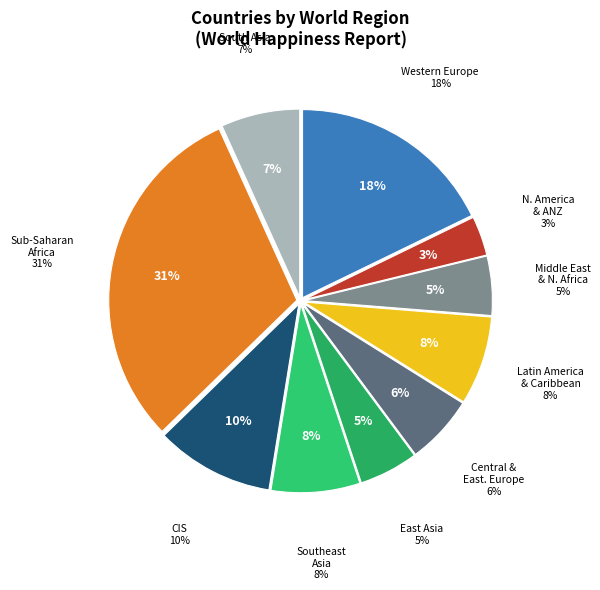

Count the number of slices in the pie.

10